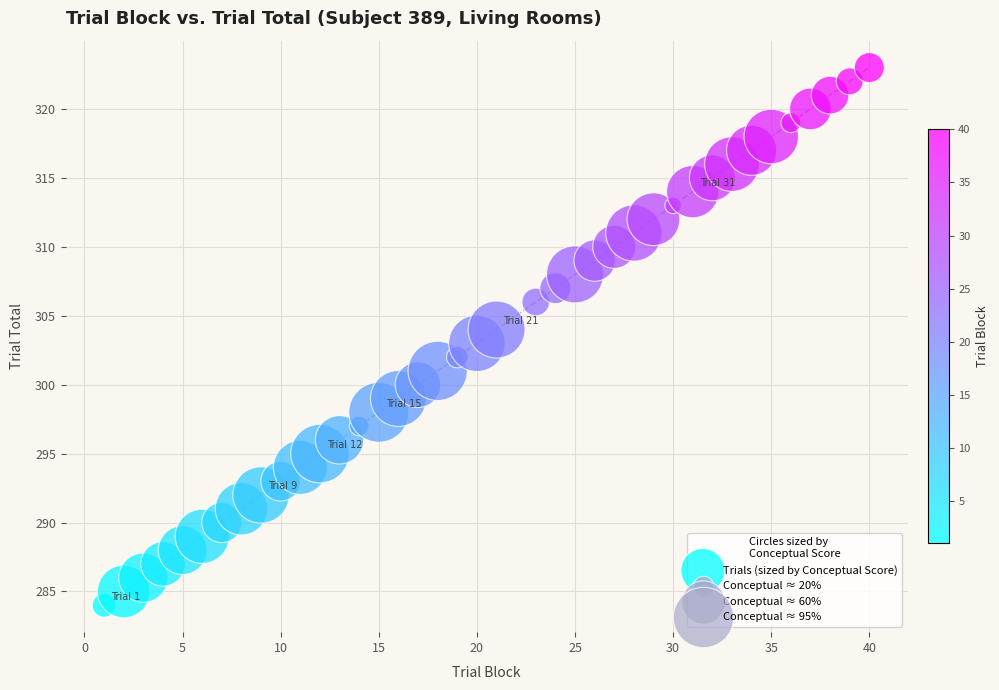

What is the range of Y values (max minus min)?

39